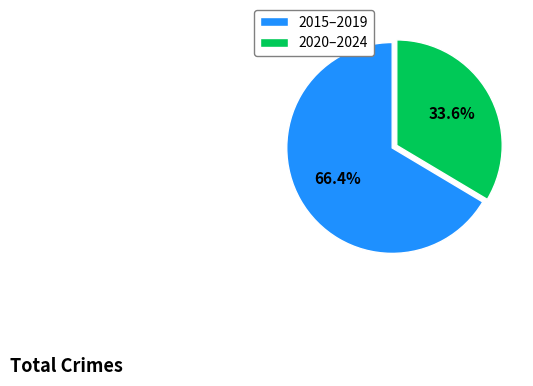

What is the largest slice in the pie chart?

2015–2019